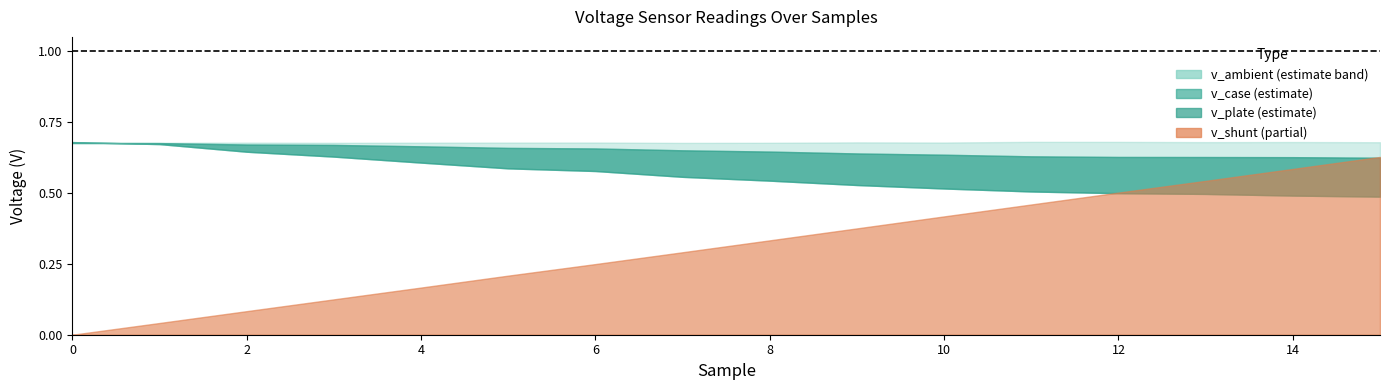

What is the difference between the second highest and minimum values in the v_plate series?

0.2